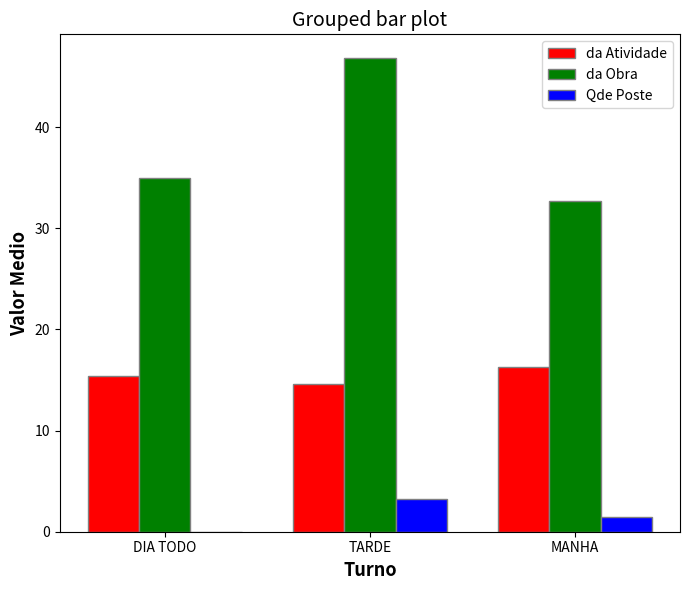

Which series changed the most between DIA TODO and TARDE?

da Obra